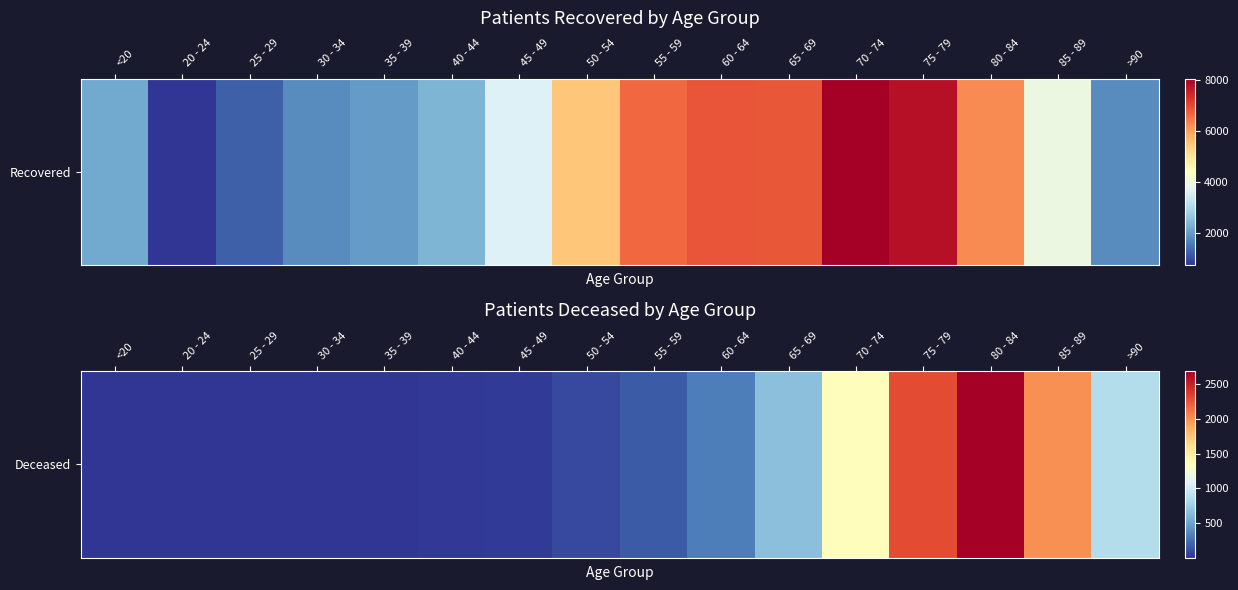

Reading left to right, what are all the values shown in this chart?

<20=12	20 - 24=3	25 - 29=3	30 - 34=13	35 - 39=12	40 - 44=18	45 - 49=31	50 - 54=93	55 - 59=161	60 - 64=319	65 - 69=659	70 - 74=1363	75 - 79=2297	80 - 84=2692	85 - 89=2003	>90=864